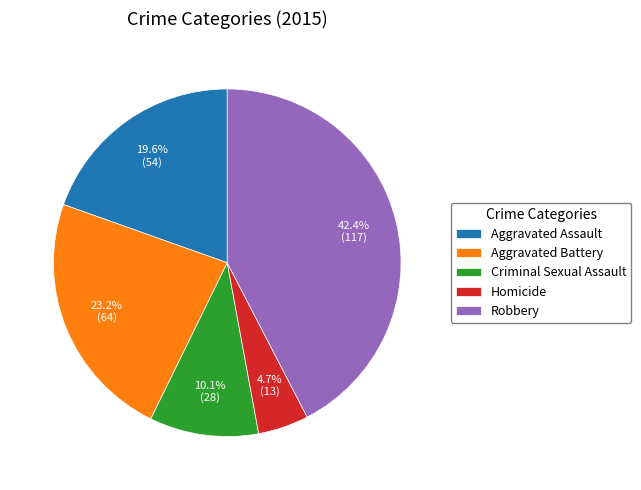

Is there a majority slice in this chart?

No